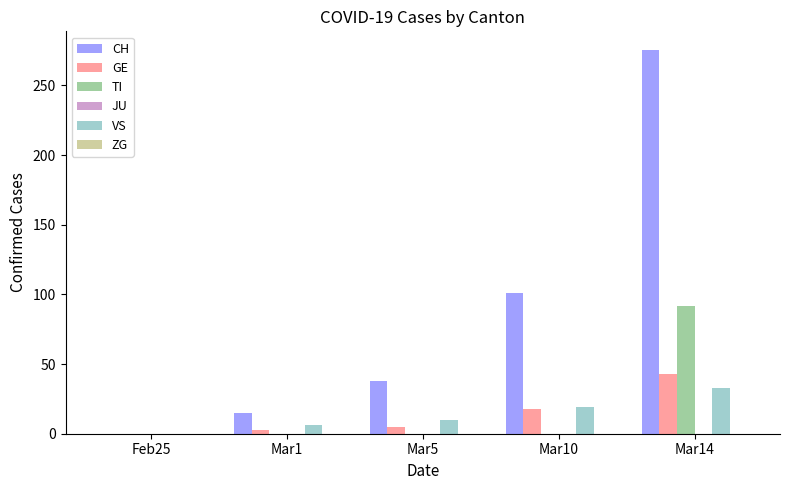

Where is GE nearest to the value 21?

Mar10